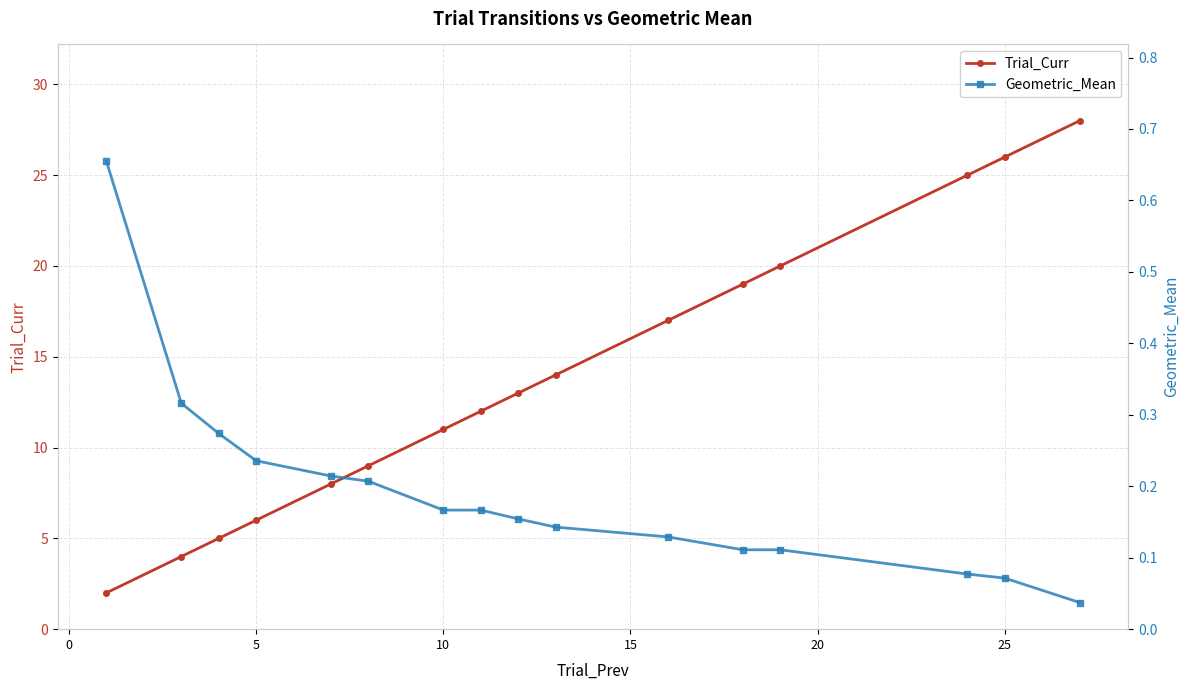

Reading left to right, extract all data points from this chart.

Trial_Curr: 2.0	4.0	5.0	6.0	8.0	9.0	11.0	12.0	13.0	14.0	17.0	19.0	20.0	25.0	26.0	28.0
Geometric_Mean: 0.7	0.3	0.3	0.2	0.2	0.2	0.2	0.2	0.2	0.1	0.1	0.1	0.1	0.1	0.1	0.0